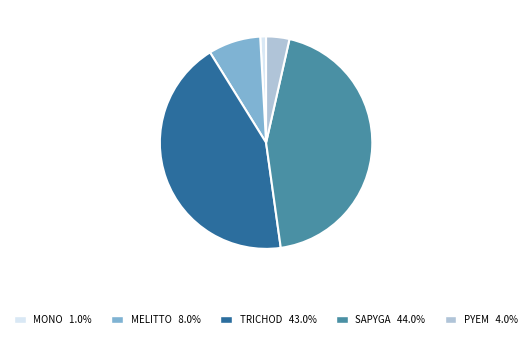

Approximately how many times larger is the value at MONO 1.0% compared to PYEM 4.0%?

0.3